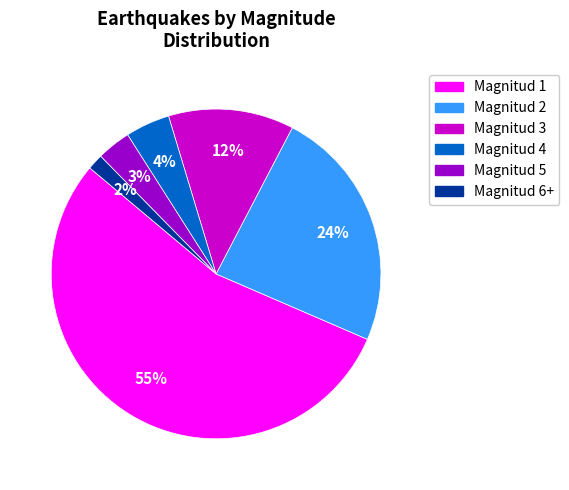

How many segments does this pie chart have?

6